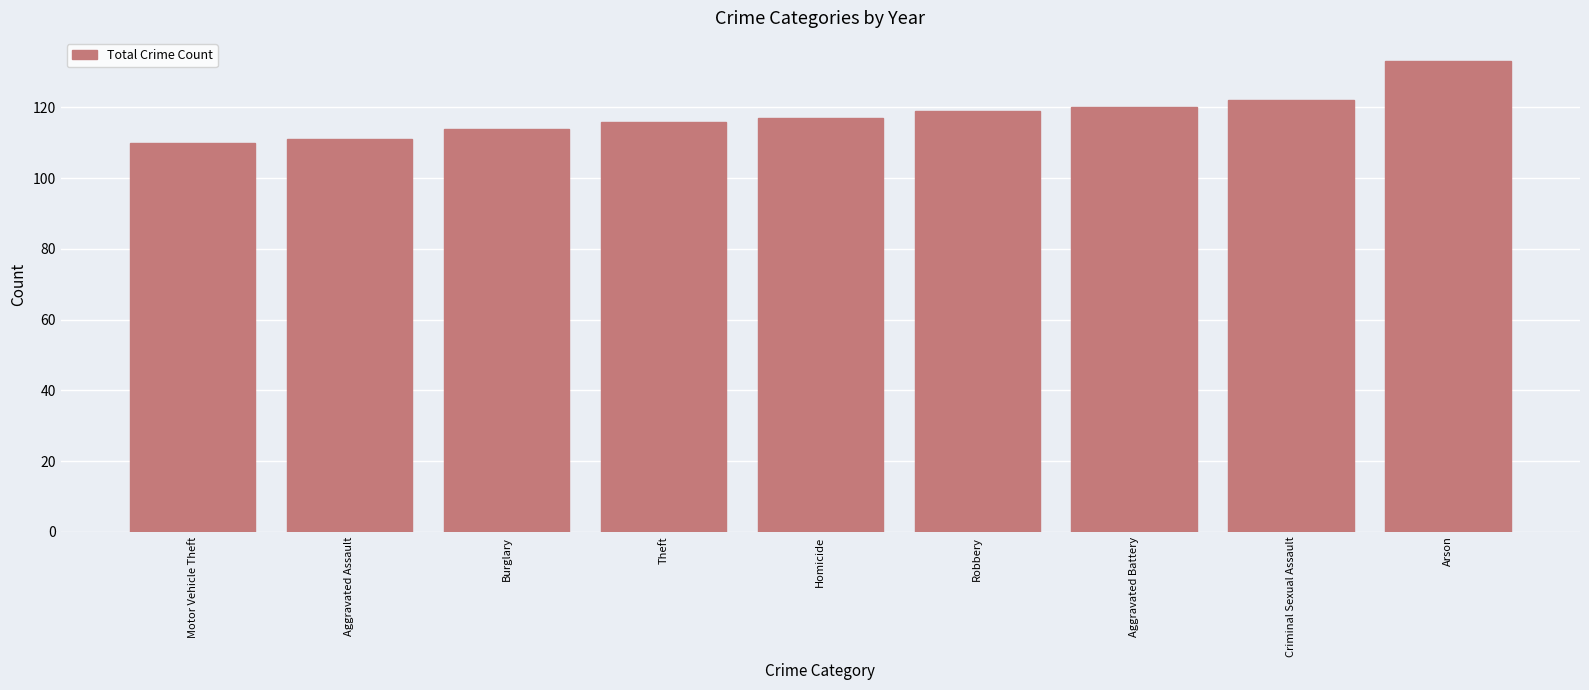

Count the number of data series in this chart.

1